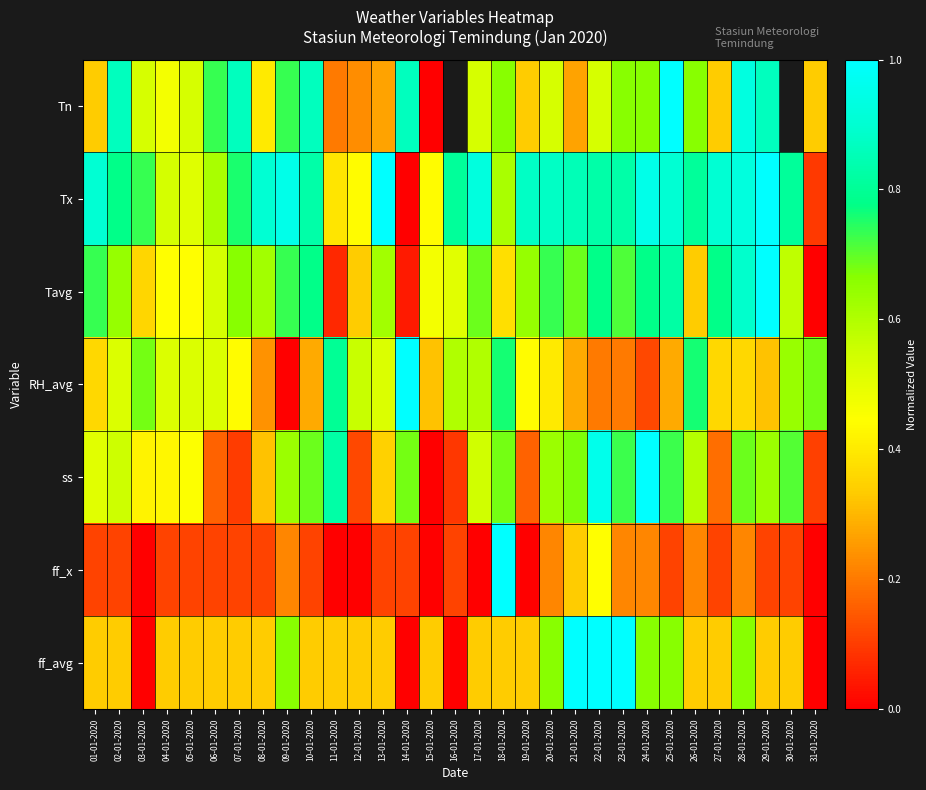

Which label corresponds to the smallest value in the chart?

15-01-2020